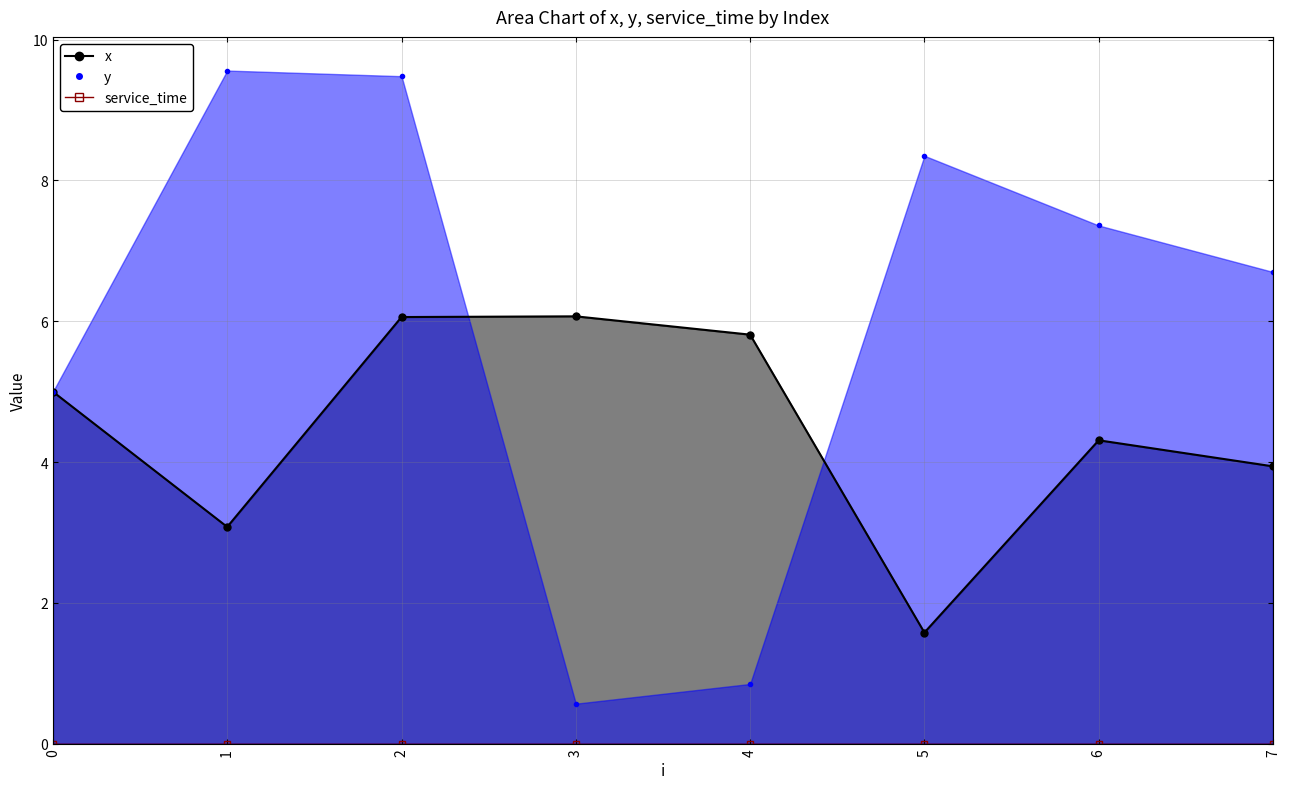

True or false: x and y cross at least once.

True